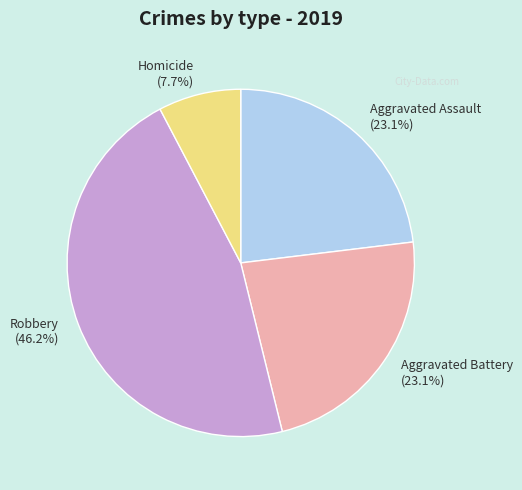

To the nearest percent, what percentage of the pie is Homicide?

8%